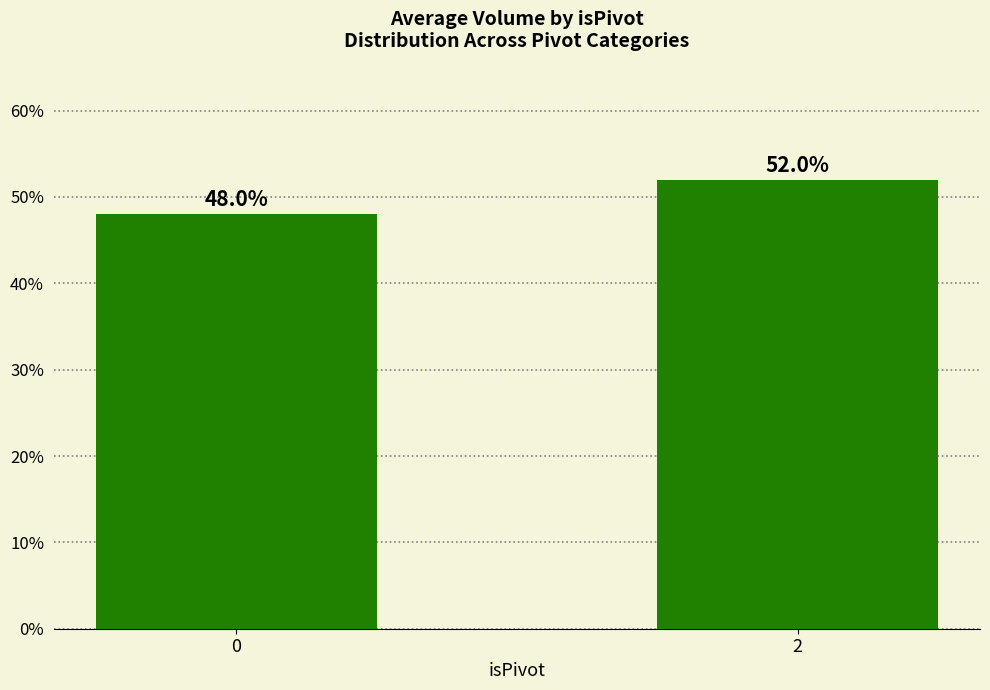

Which has a higher value, 0 or 2?

2